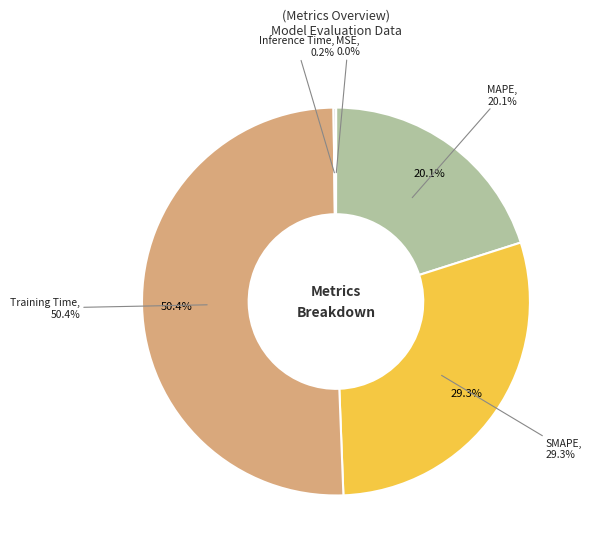

How many slices are in this pie chart?

5